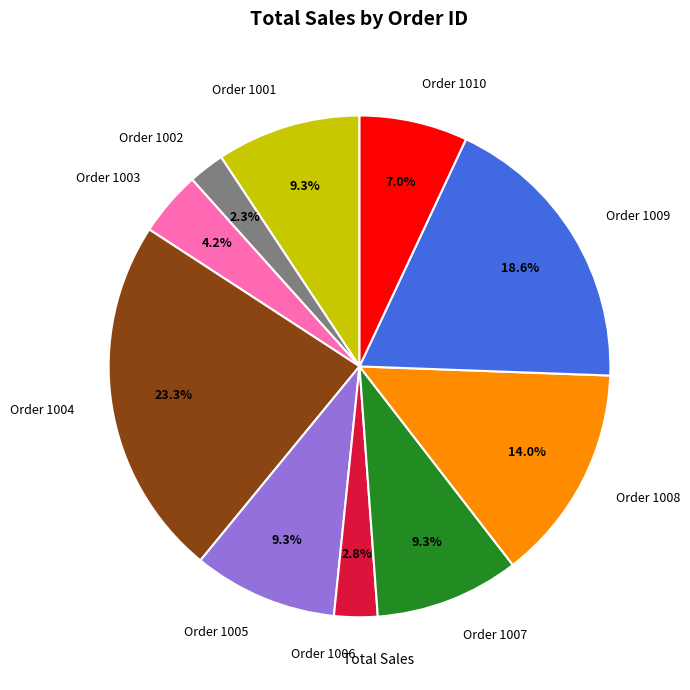

Which category has the biggest portion of the pie?

Order 1004